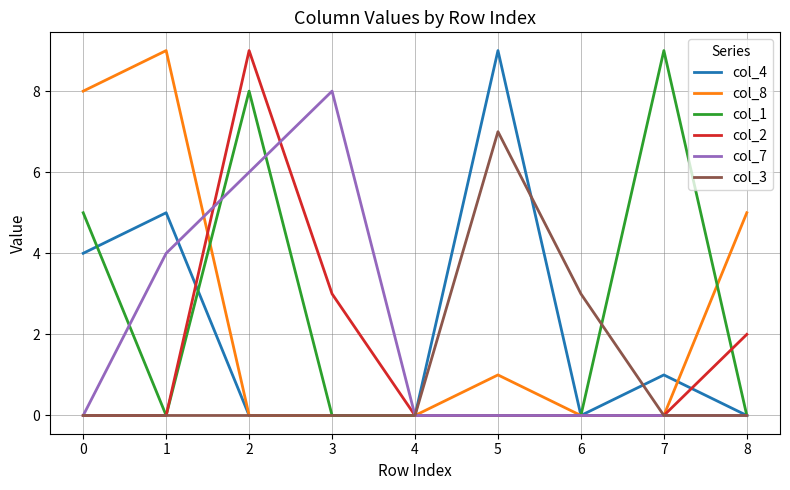

True or false: col_2 has more than 0 interior local peaks.

True